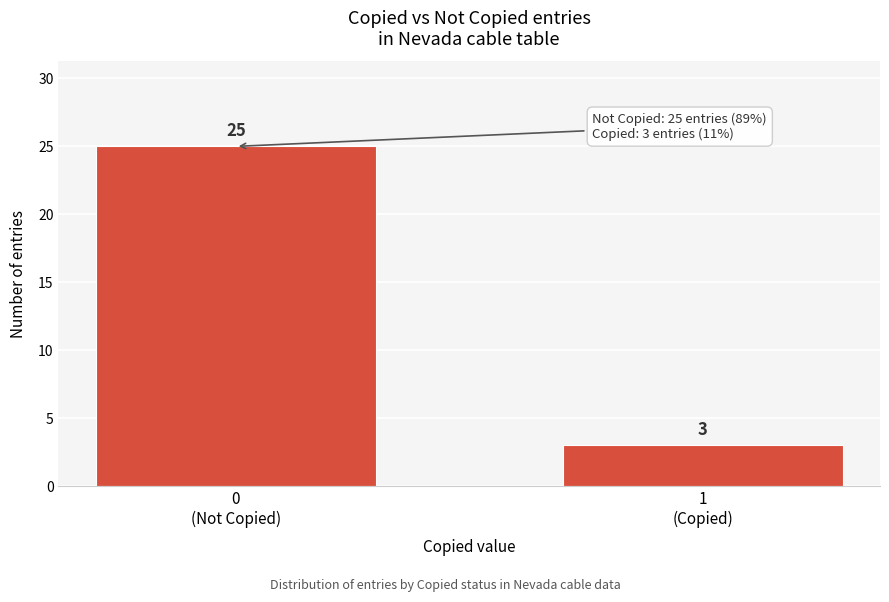

Reading right to left, what are all the values shown in this chart?

3	25